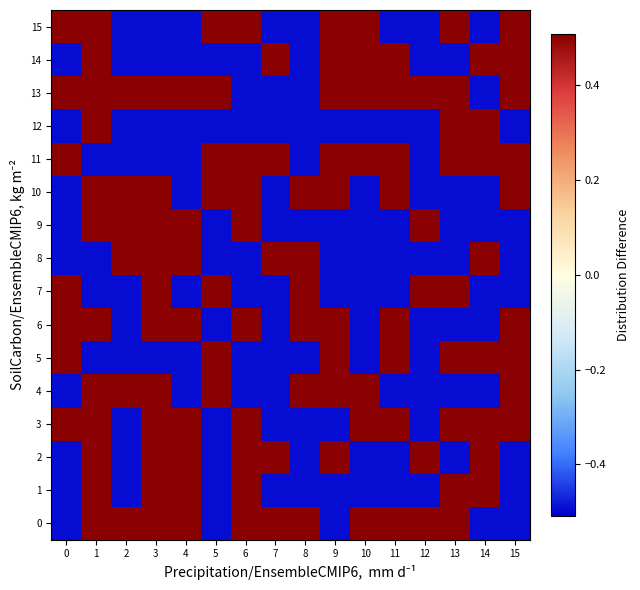

How many categories are shown in the chart?

16